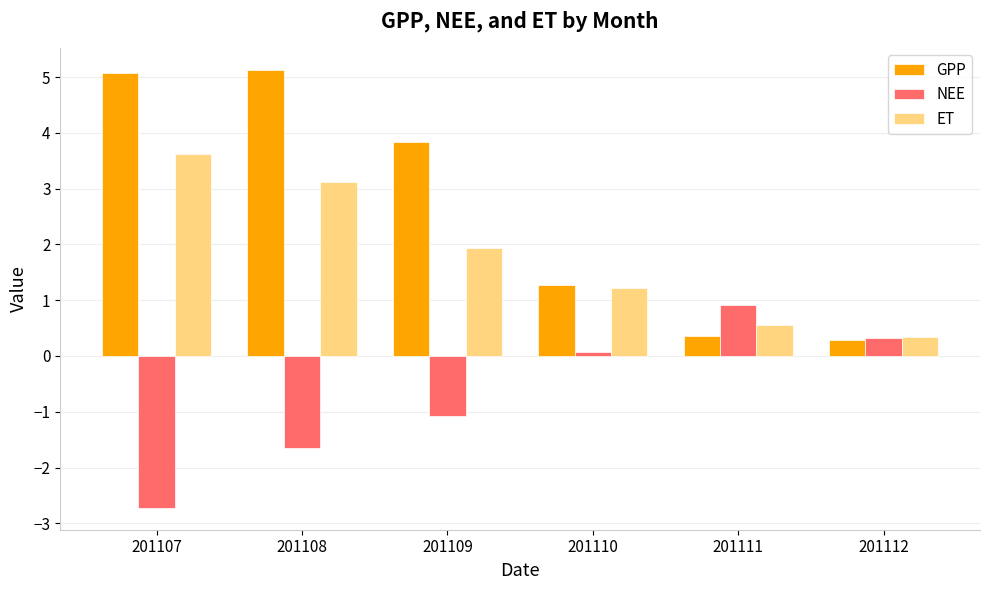

What are all the series names shown in the legend?

GPP, NEE, ET